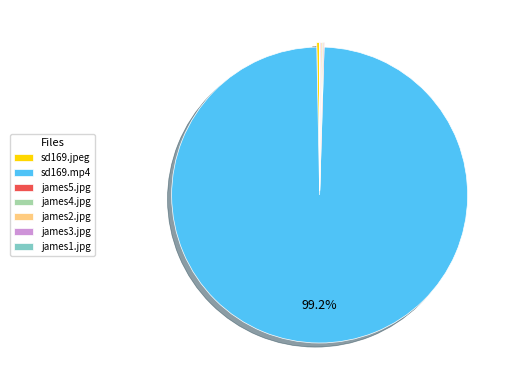

Is there a majority slice in this chart?

Yes